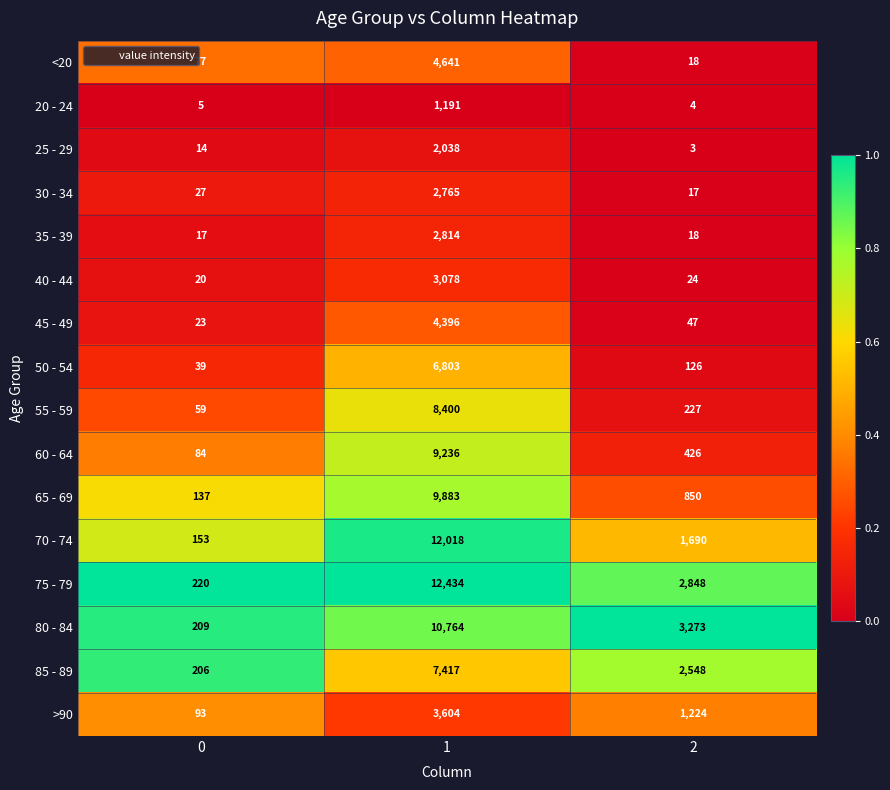

Which series has the largest total across all categories?

75 - 79